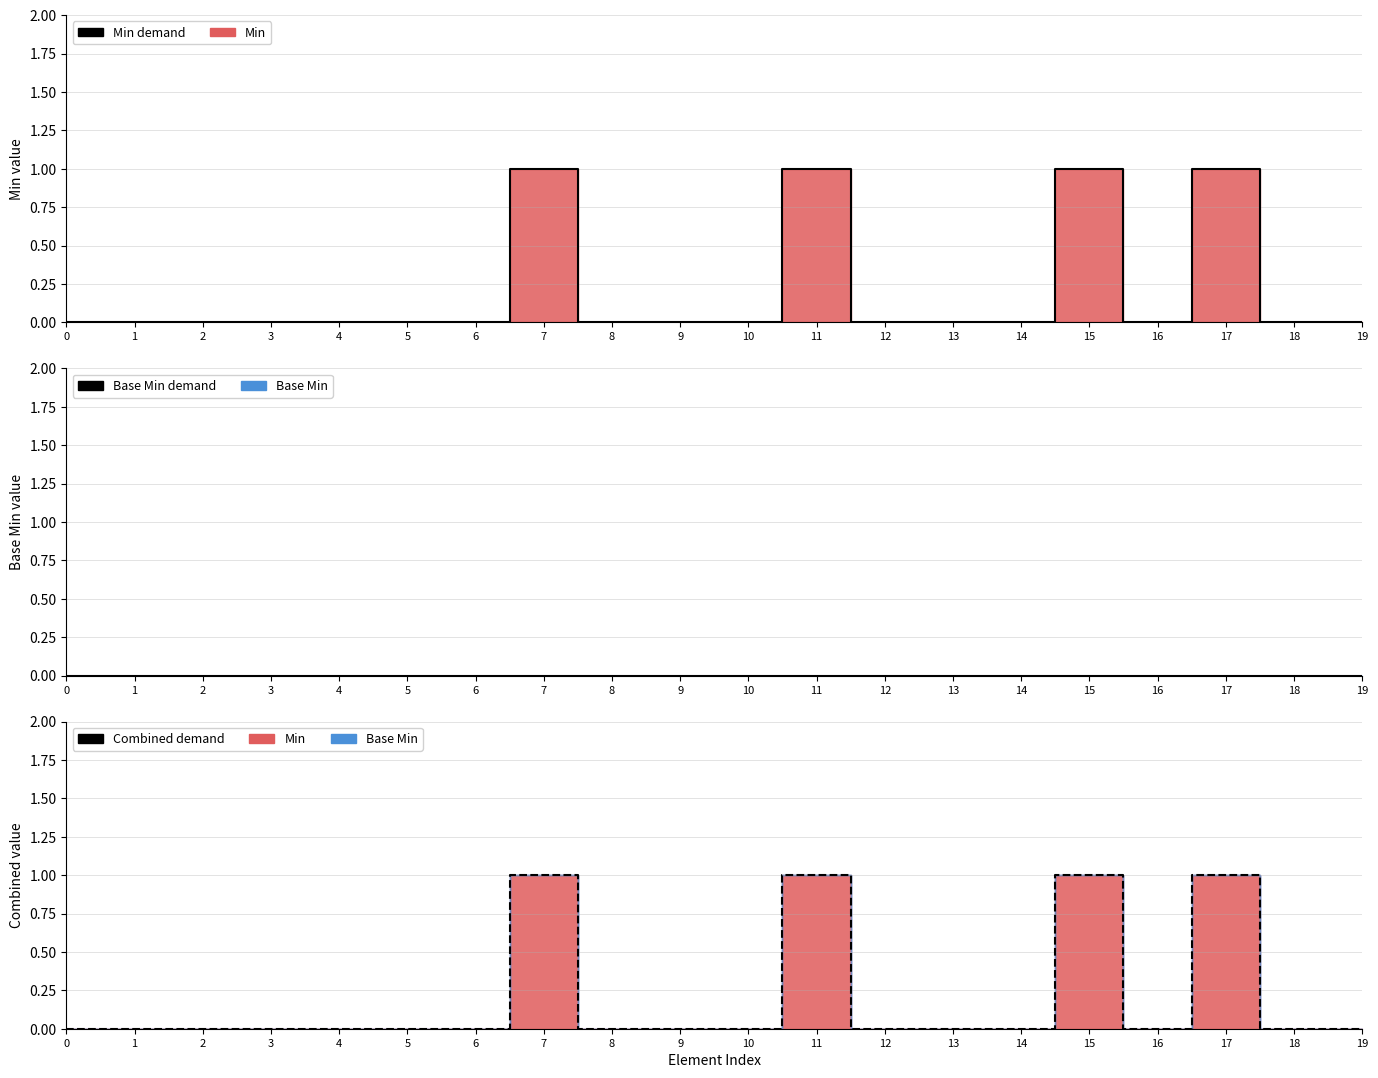

Between 13 and 17, which series saw the biggest shift?

Min demand